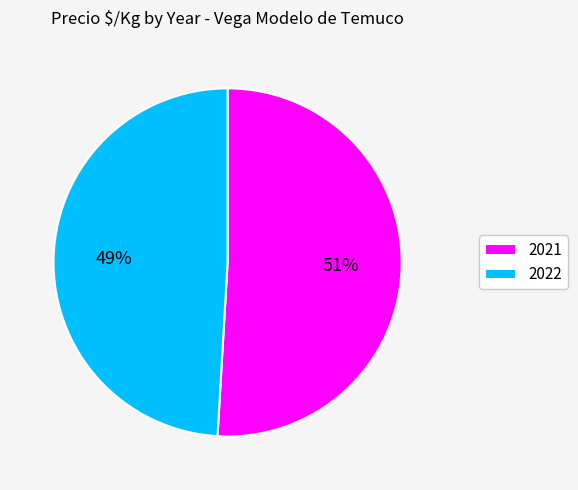

Which slice is the largest?

2021